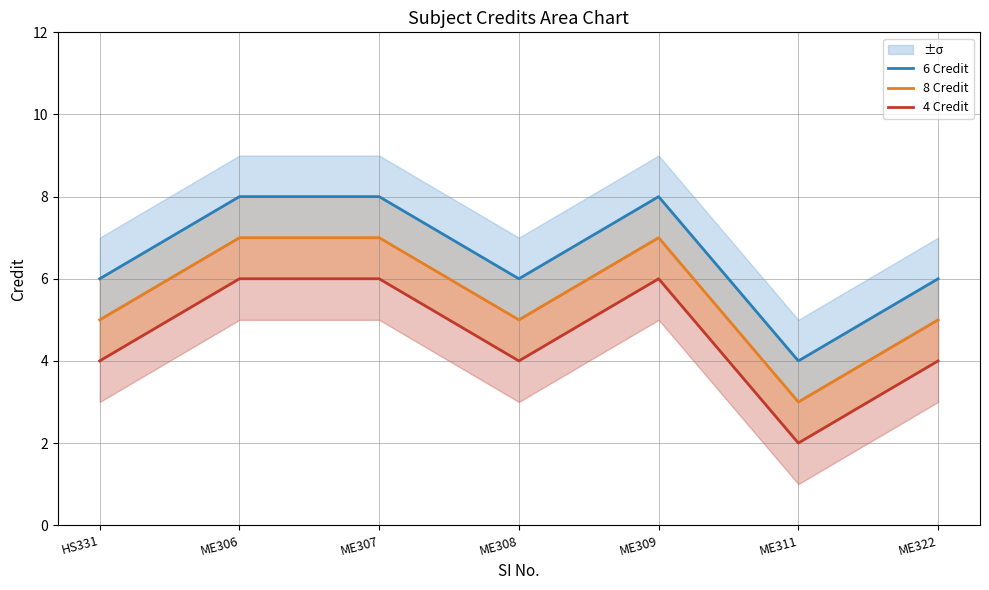

What position from the right is ME308?

4